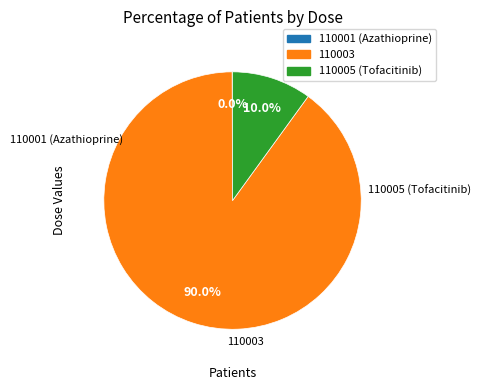

Which category has the biggest portion of the pie?

110003